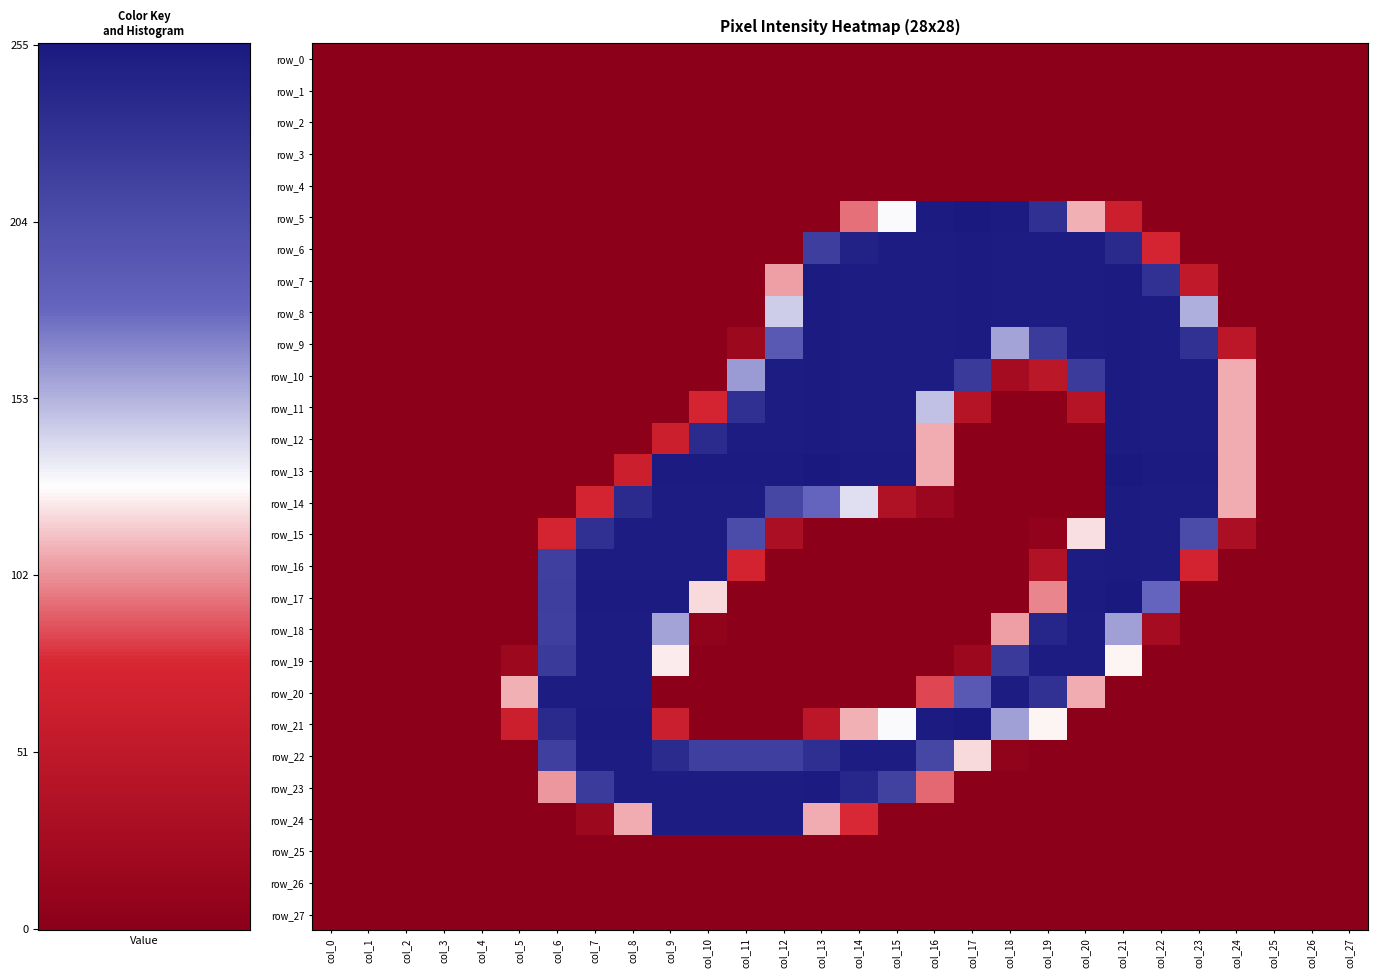

Is it true that row_6 equals -127 at col_6?

False